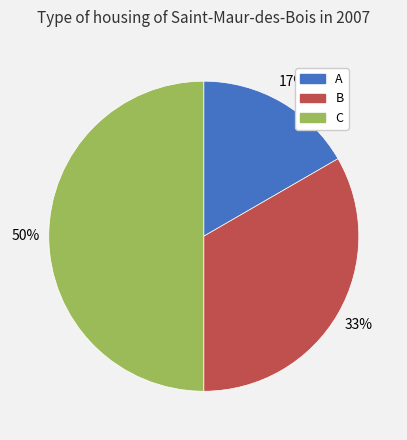

To the nearest percent, what portion does C represent?

50%